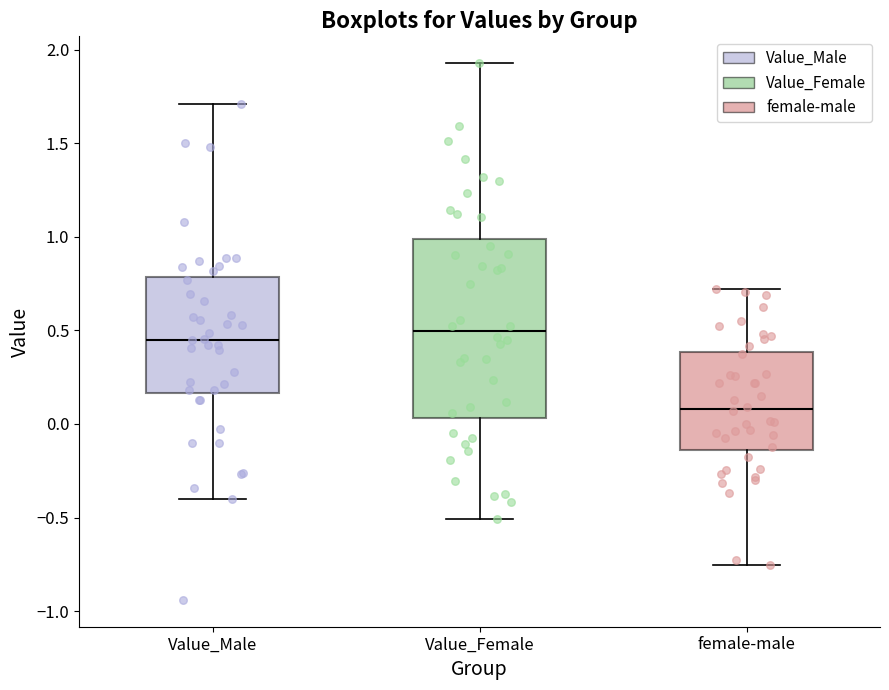

Reading left to right, transcribe this box plot: for each box, give where its median line is, the range the box spans, and where its two whiskers end, as read against the y-axis. The values are not printed on the chart, so give them approximately, as read against the axis.

Value_Male: median 0.45, box 0.15 to 0.80, whiskers -0.40 to 1.70
Value_Female: median 0.50, box 0.05 to 1.00, whiskers -0.50 to 1.95
female-male: median 0.10, box -0.15 to 0.40, whiskers -0.75 to 0.70